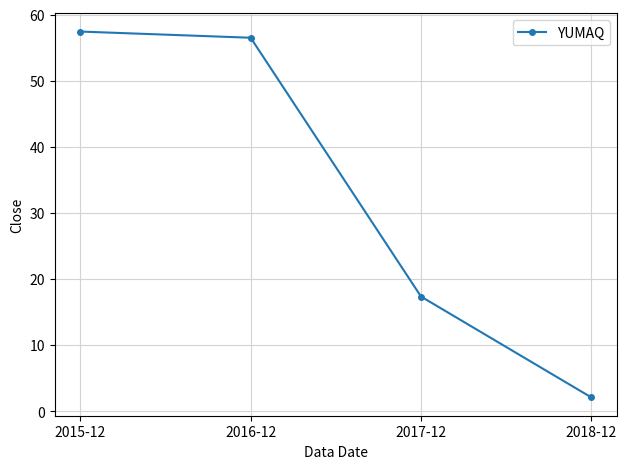

Between 2015-12 and 2017-12, which is larger?

2015-12